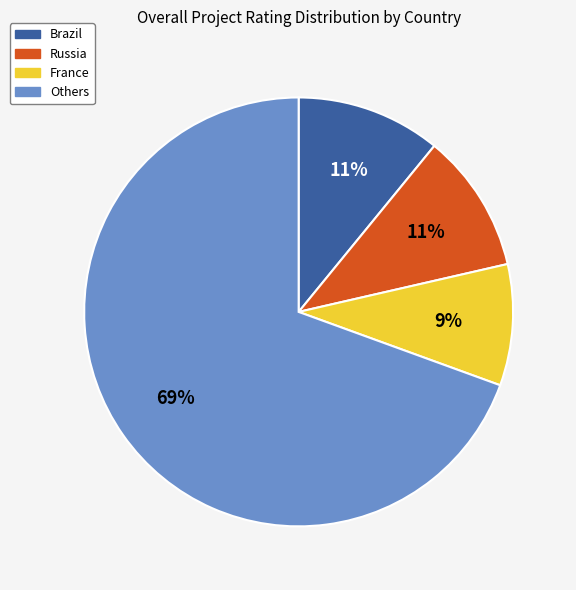

Is there a majority slice in this chart?

Yes